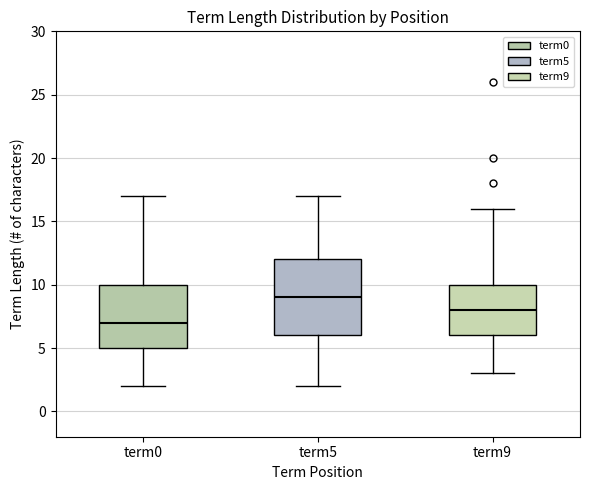

Reading left to right, read every box against the y-axis: the position of its median line, the range the box covers, and the ends of its whiskers. The values are not printed on the chart, so give them approximately, as read against the axis.

term0: median 7, box 5 to 10, whiskers 2 to 17
term5: median 9, box 6 to 12, whiskers 2 to 17
term9: median 8, box 6 to 10, whiskers 3 to 16